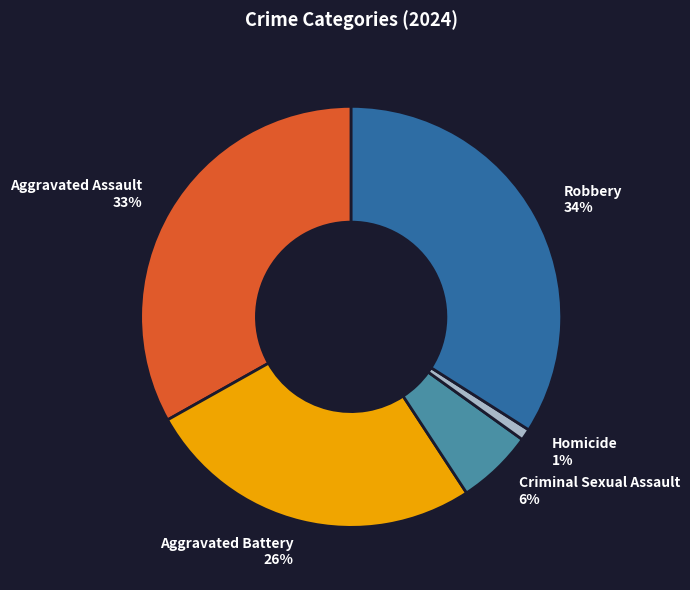

How many slices are in this pie chart?

5